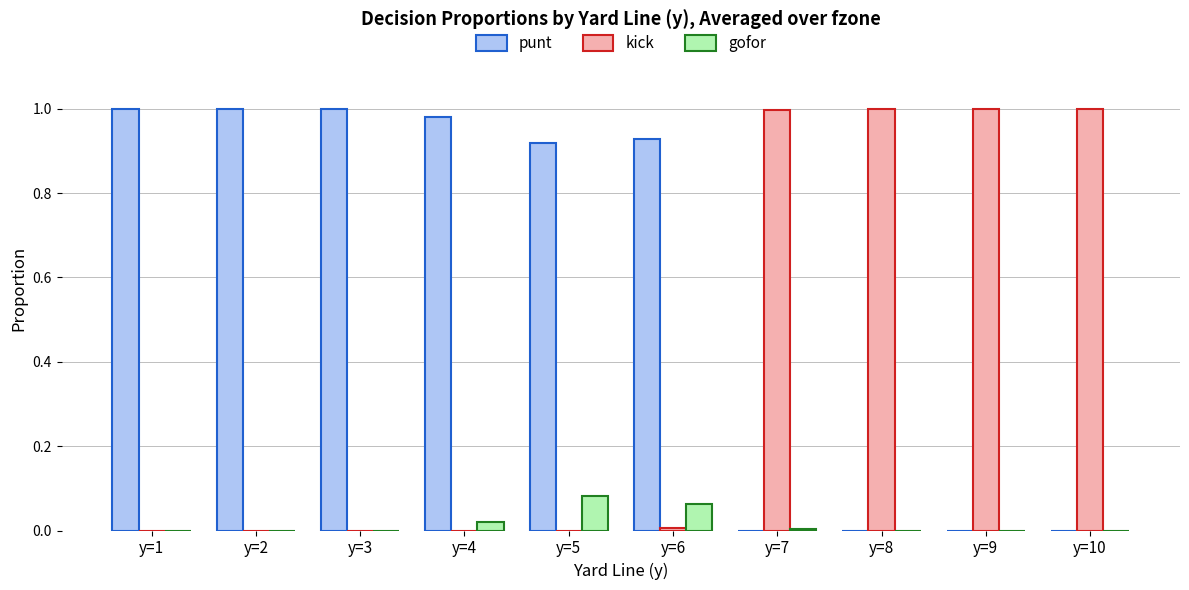

Is the value of gofor at y=1 greater than the value of kick at y=10?

No